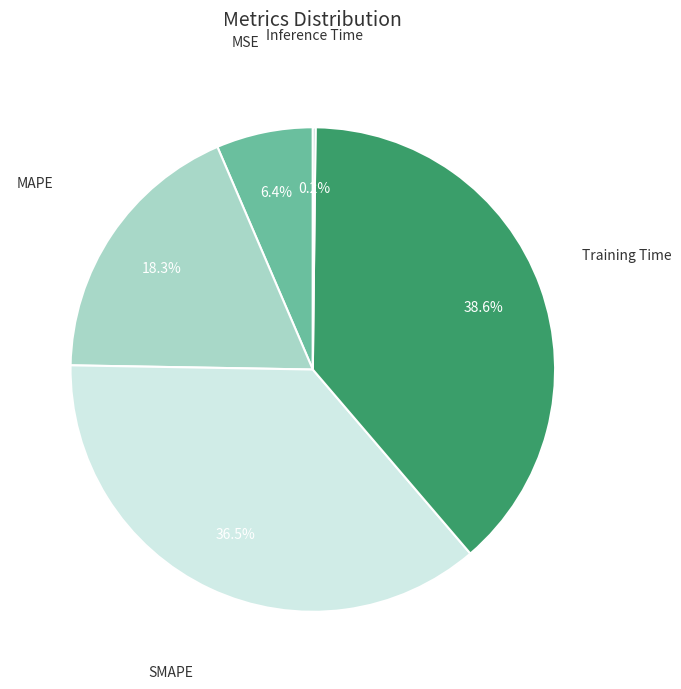

How many segments does this pie chart have?

5